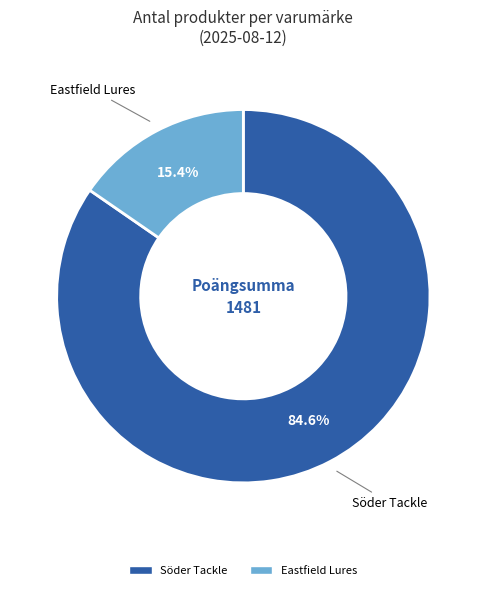

Does any single category account for the majority?

Yes